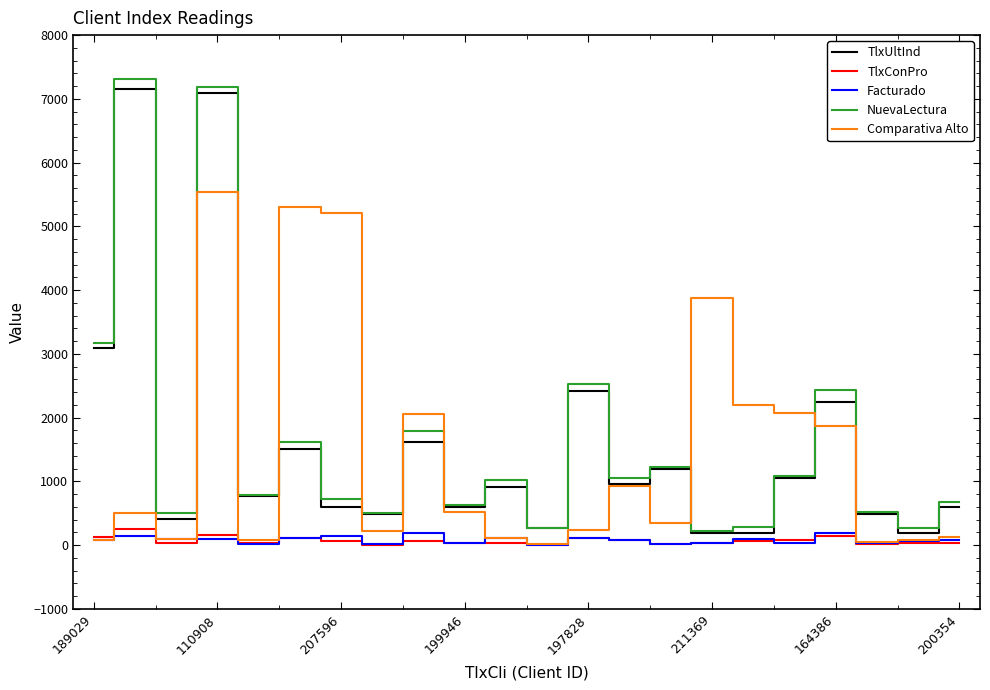

How many interior local valleys does the TlxUltInd series have?

8